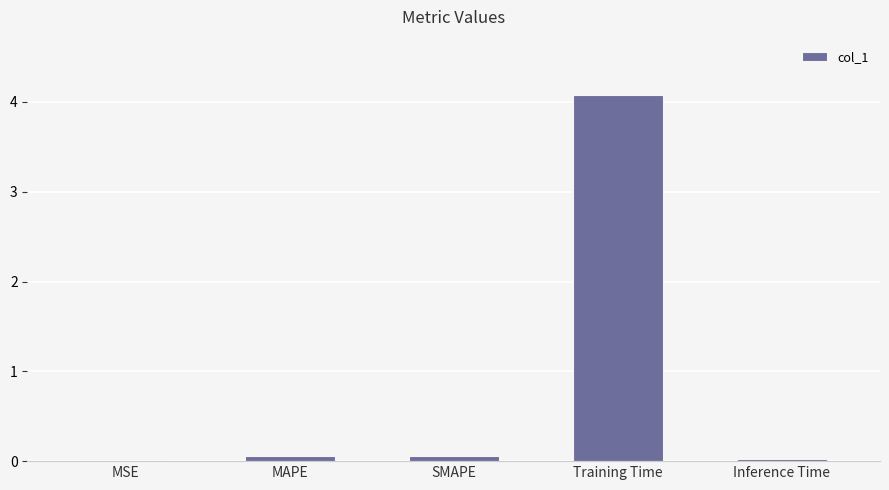

How many series are shown in this chart?

1